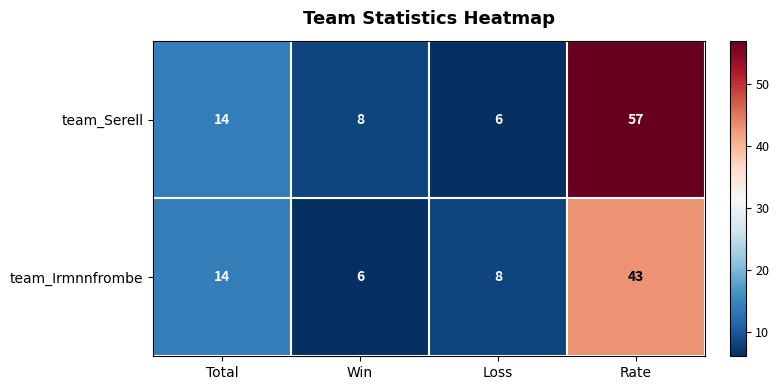

Reading left to right, what are all the values shown in this chart?

team_Serell: 14	8	6	57
team_Irmnnfrombe: 14	6	8	43